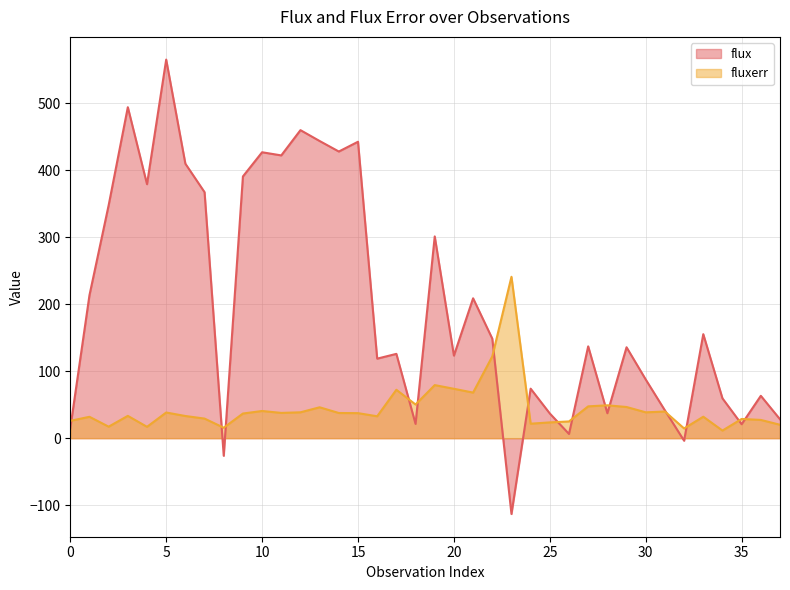

What is the value of the flux point at the 32nd from the left?

41.5